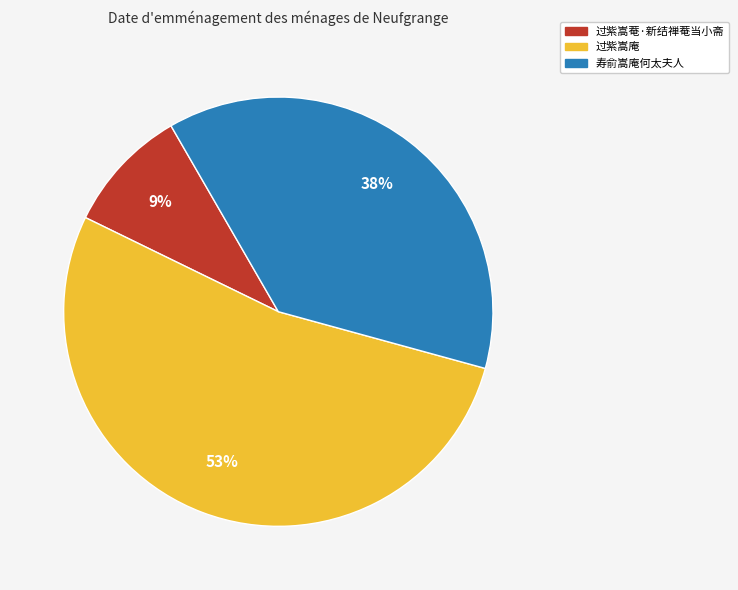

Does 寿俞嵩庵何太夫人 represent more than half of the total?

No